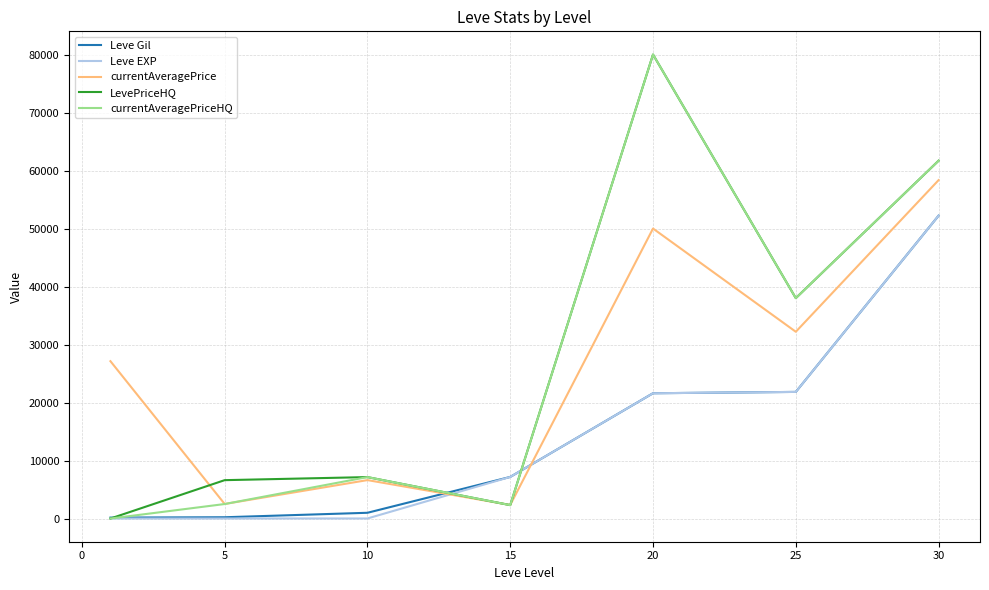

What is the greatest value displayed?

80000.0